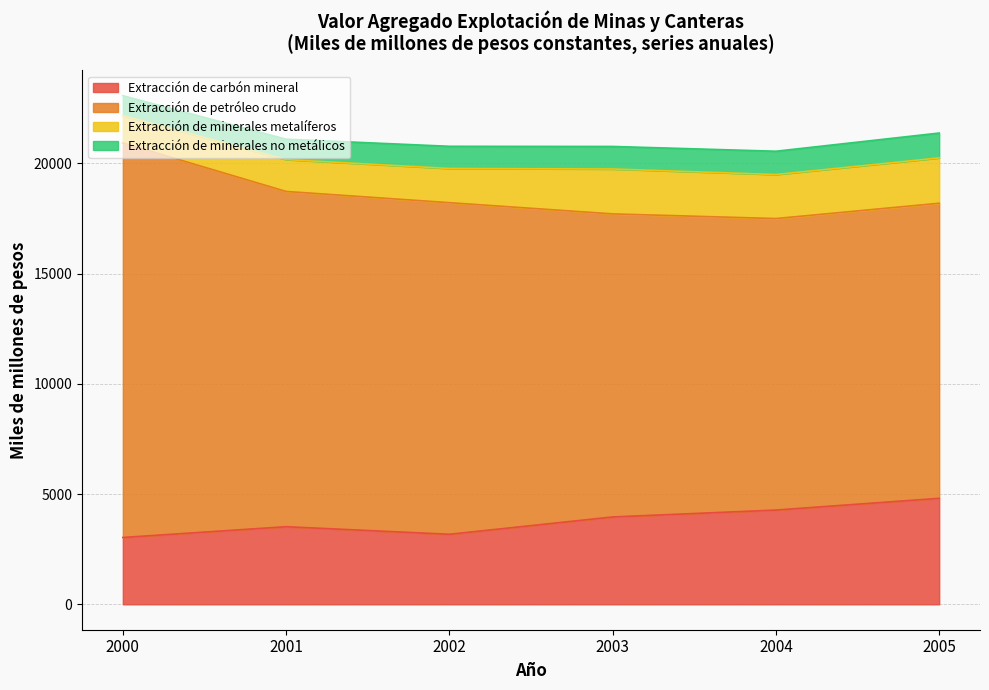

List the series in order of their peak value, lowest first.

Extracción de minerales no metálicos, Extracción de minerales metalíferos, Extracción de carbón mineral, Extracción de petróleo crudo